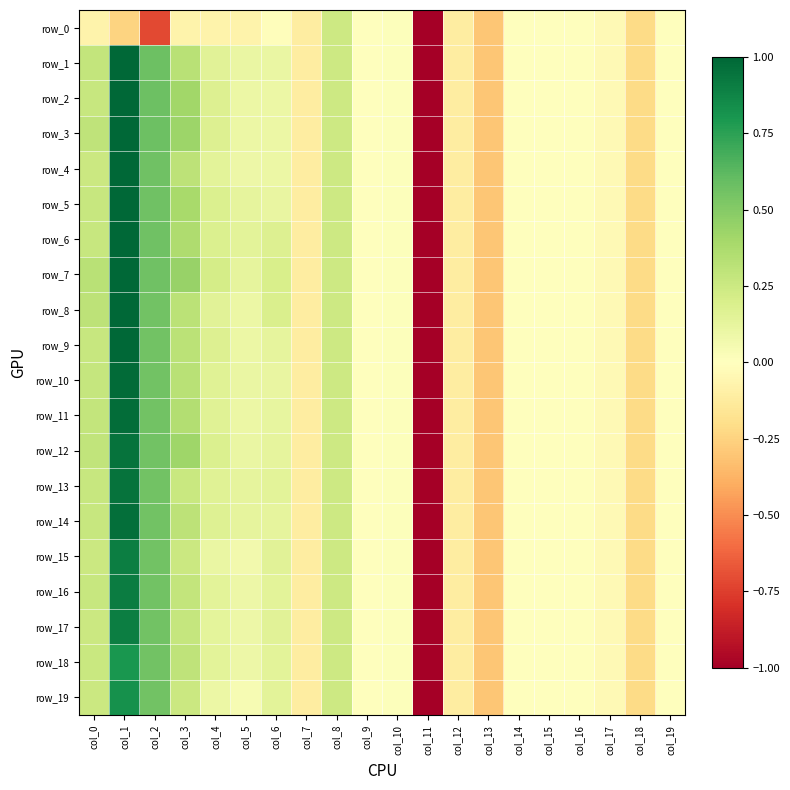

How many values in row_6 are below zero?

10